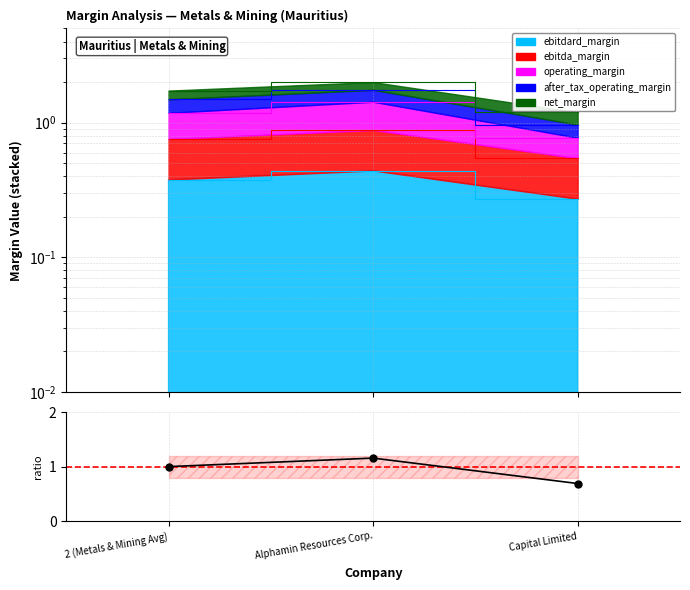

The chart shows a value of 0.3 at 2 (Metals & Mining Avg). True or false?

False